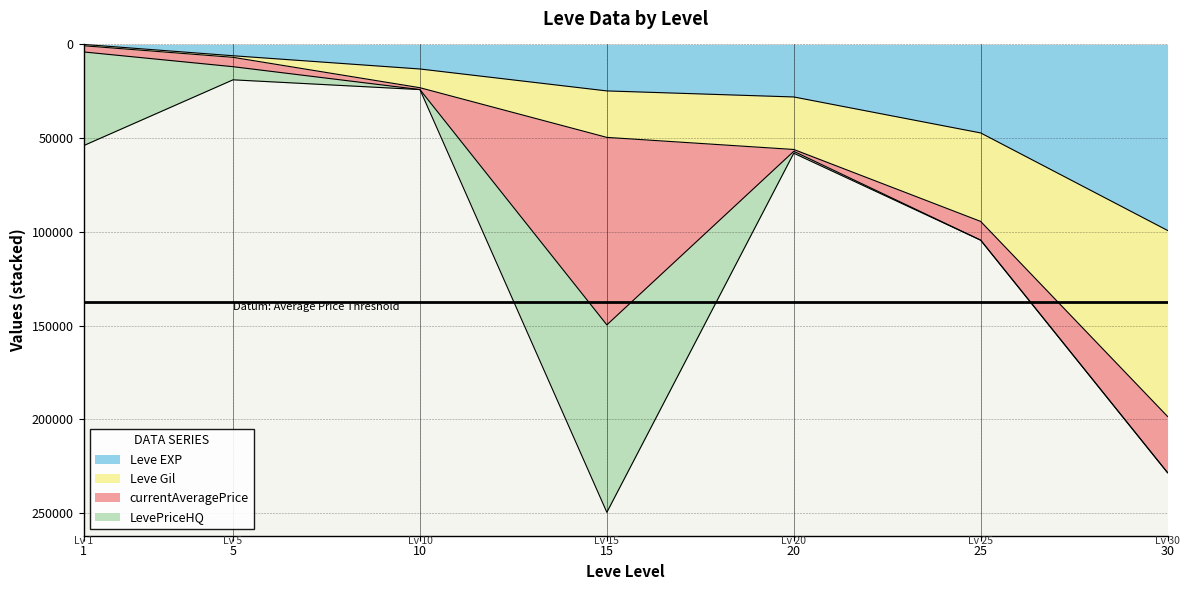

At which category is the sum across all series the highest?

15